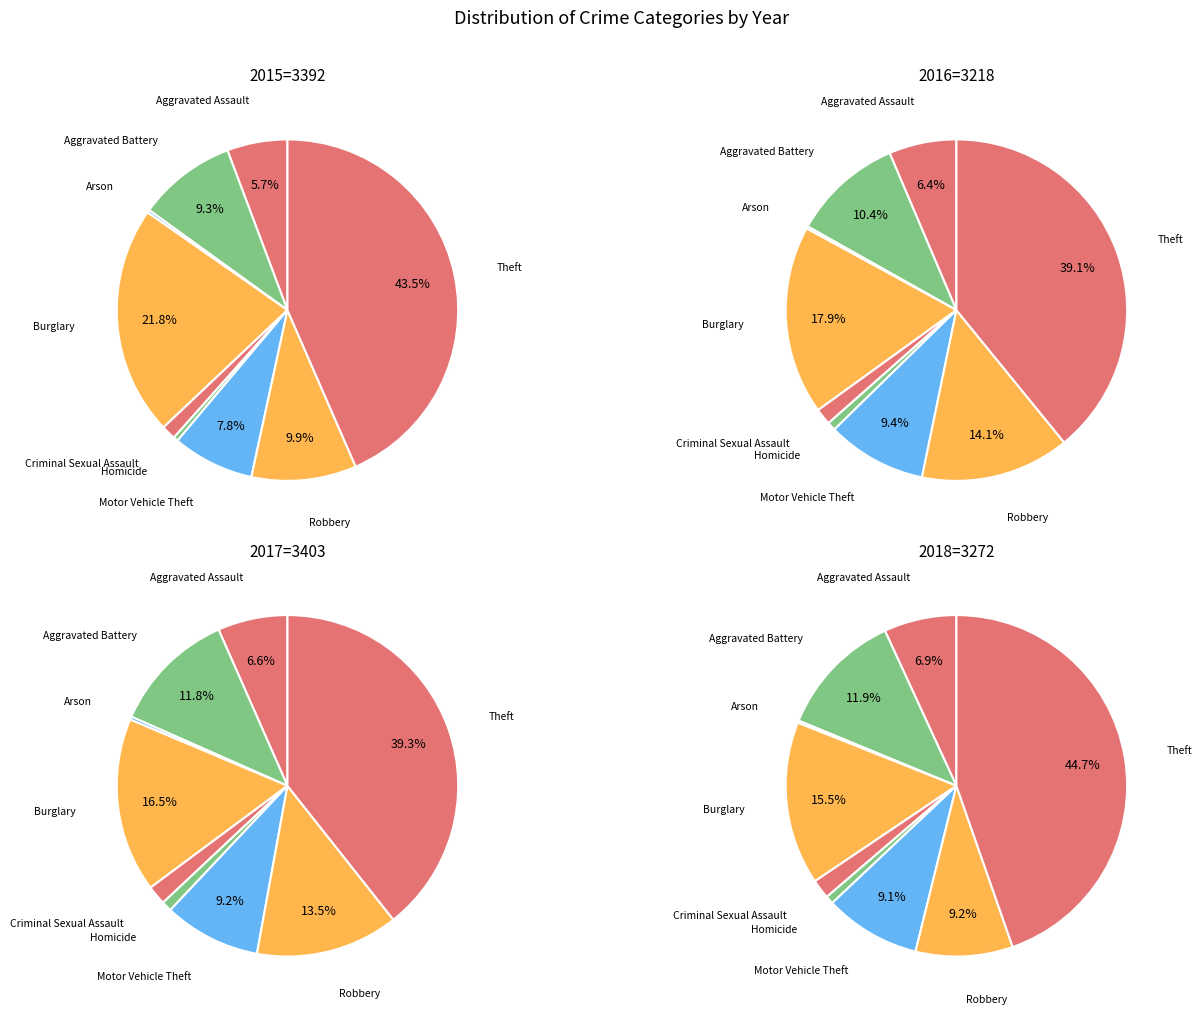

Does Aggravated Assault account for over 50% of the chart?

No